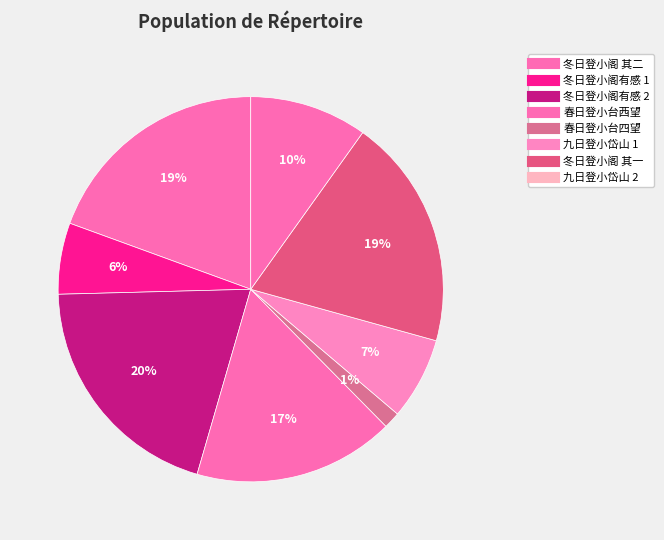

Count the number of slices in the pie.

8